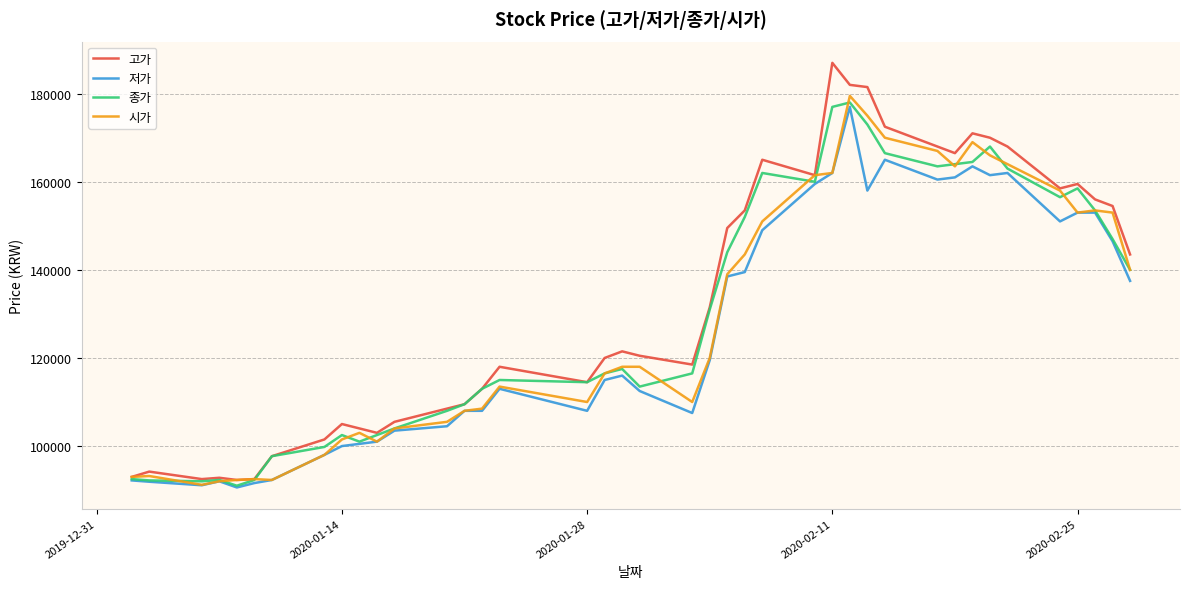

What is the lowest value of the 종가 series?

91000